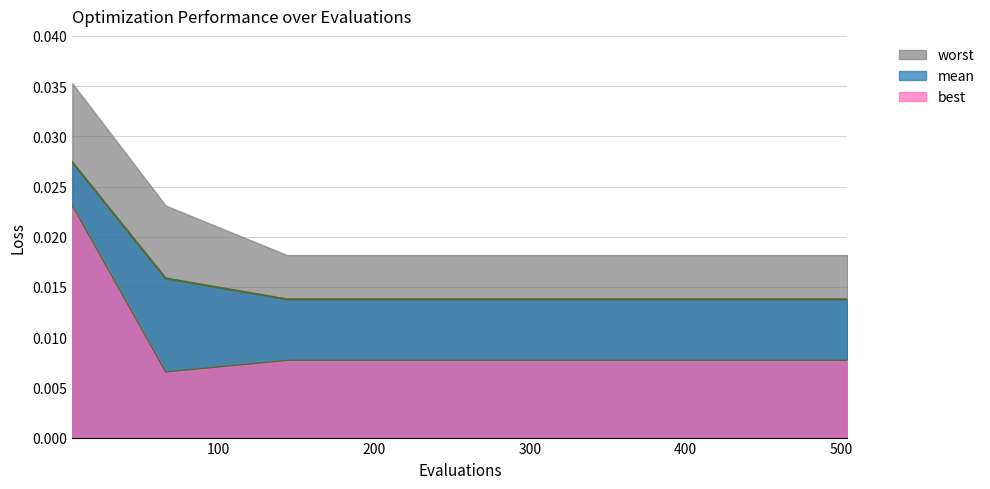

True or false: mean has a value of 0.0 at 420.

False